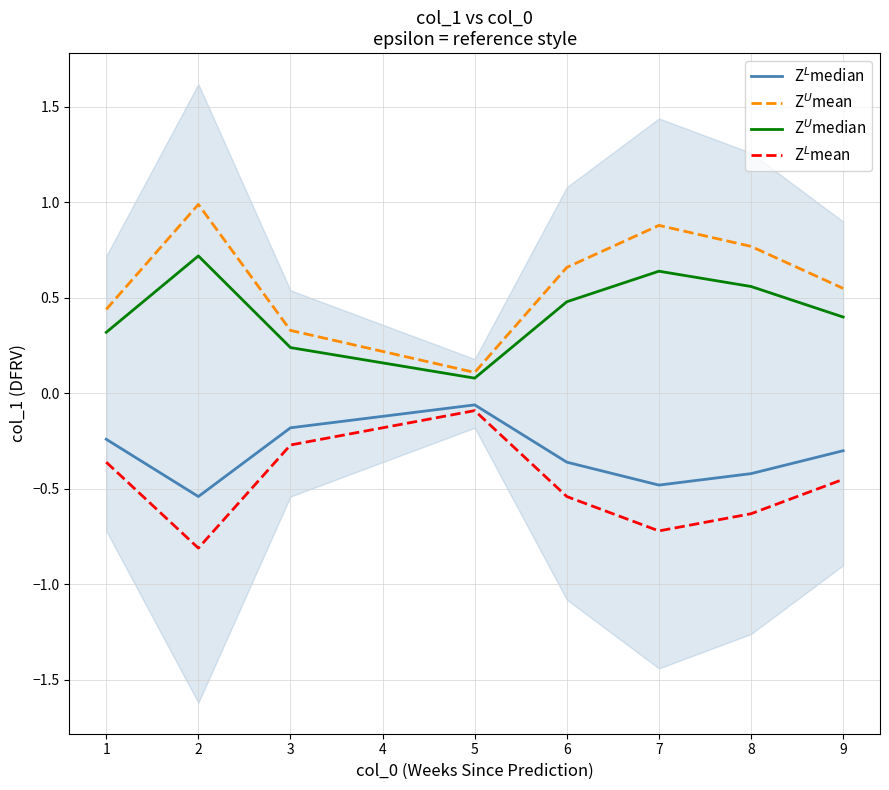

List the labels in order of Z$^U$mean value, largest first.

2, 7, 8, 6, 9, 1, 3, 4, 5